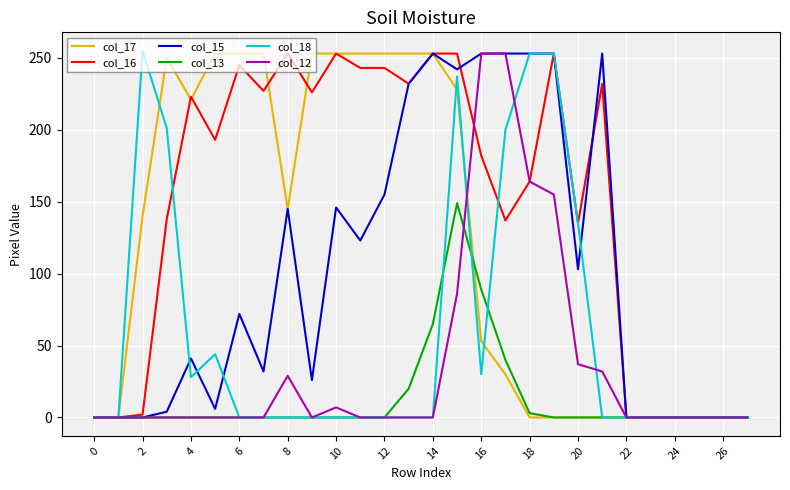

What is the highest value of the col_16 series?

253